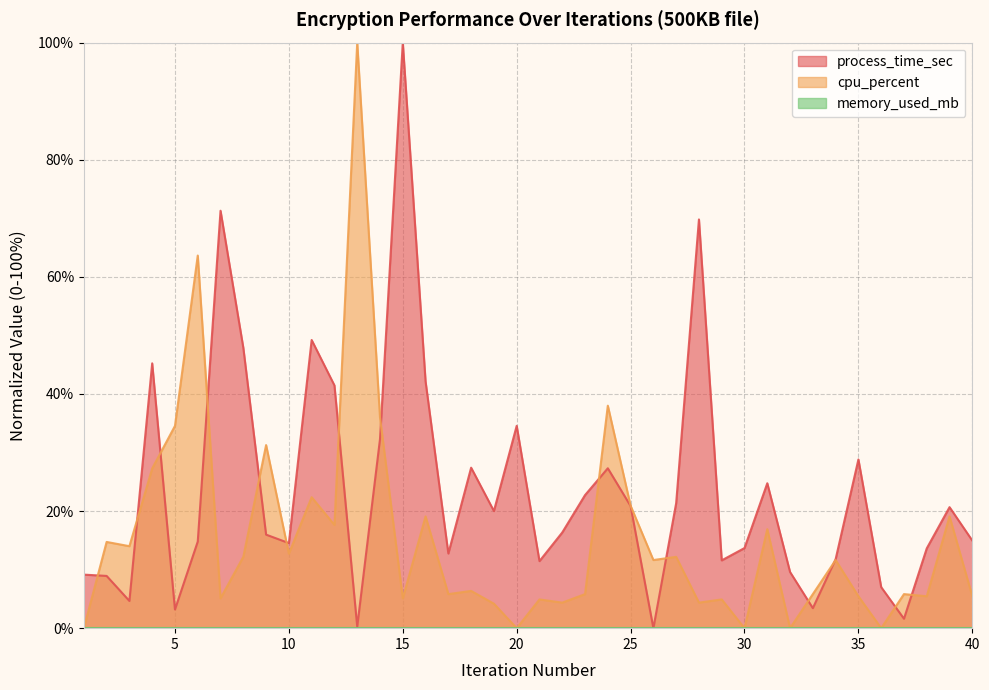

At which label is process_time_sec closest to 50?

11